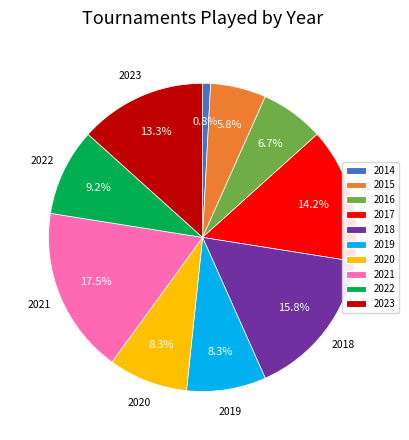

To the nearest percent, what is the combined percentage of 2015 and 2021?

23%